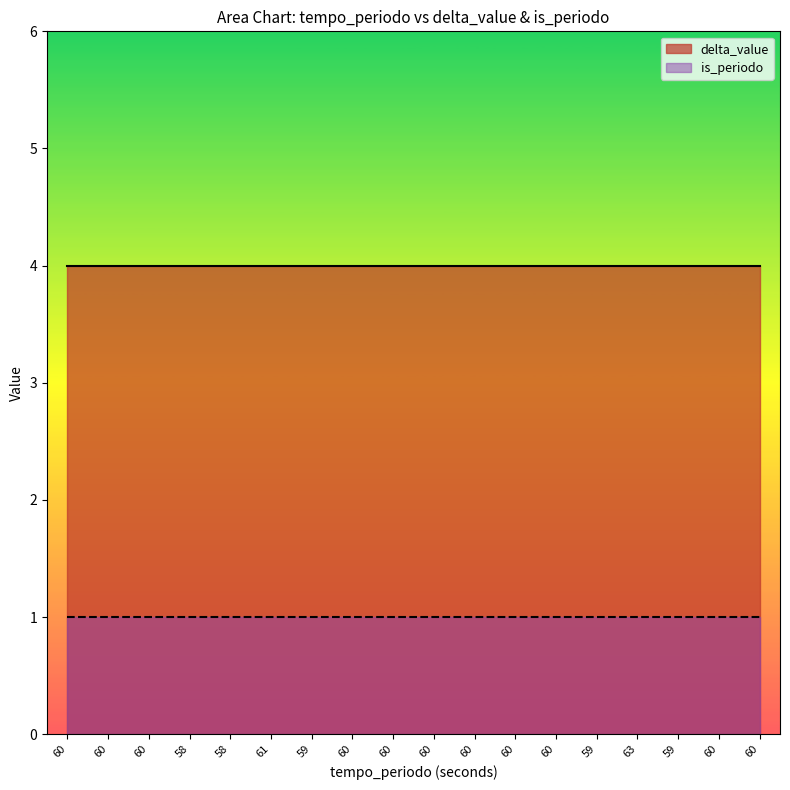

What is the difference between the highest and lowest values at 61?

3